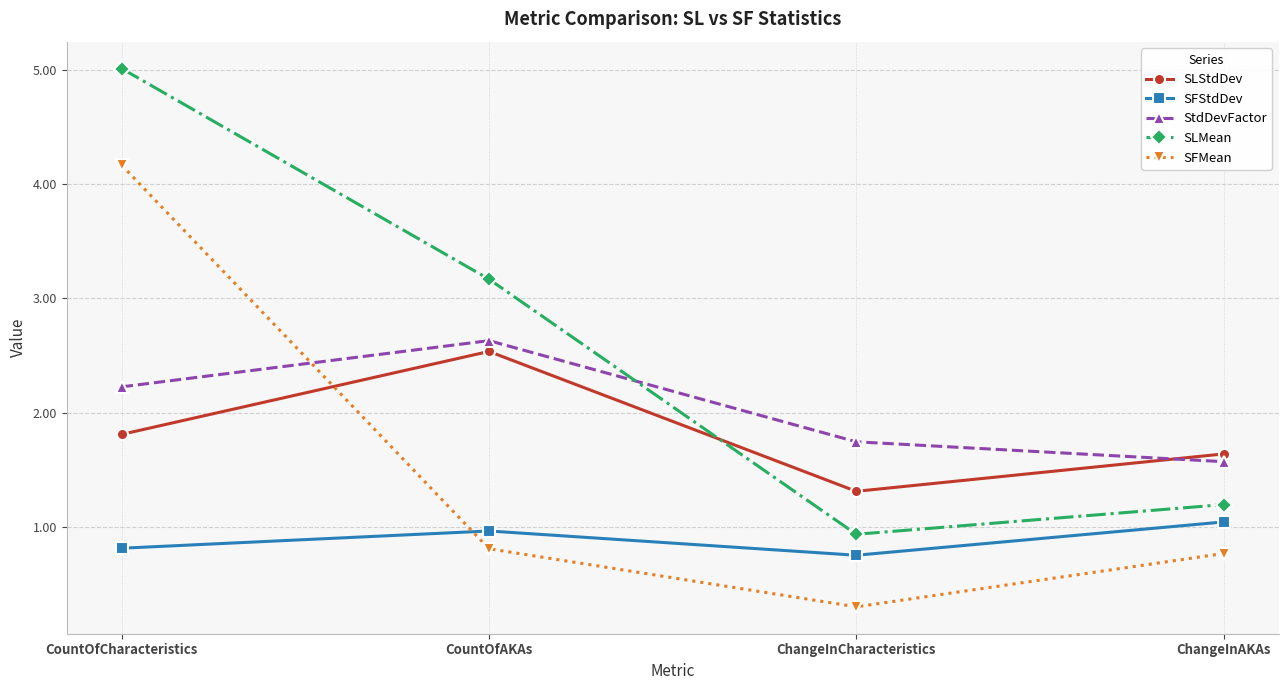

How many times do SFMean and SFStdDev cross each other?

1